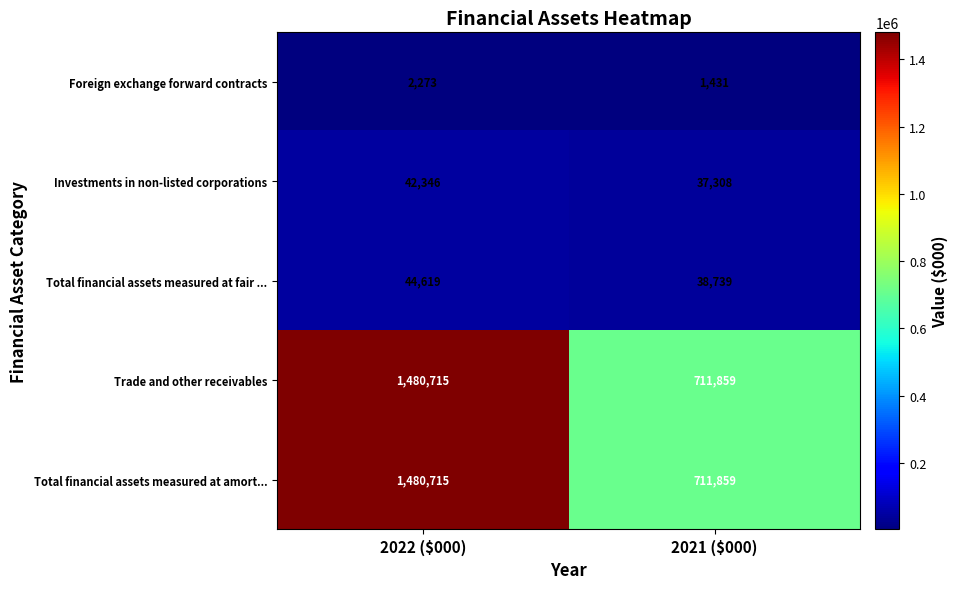

What is the difference between the highest and lowest values at 2022 ($000)?

1478442